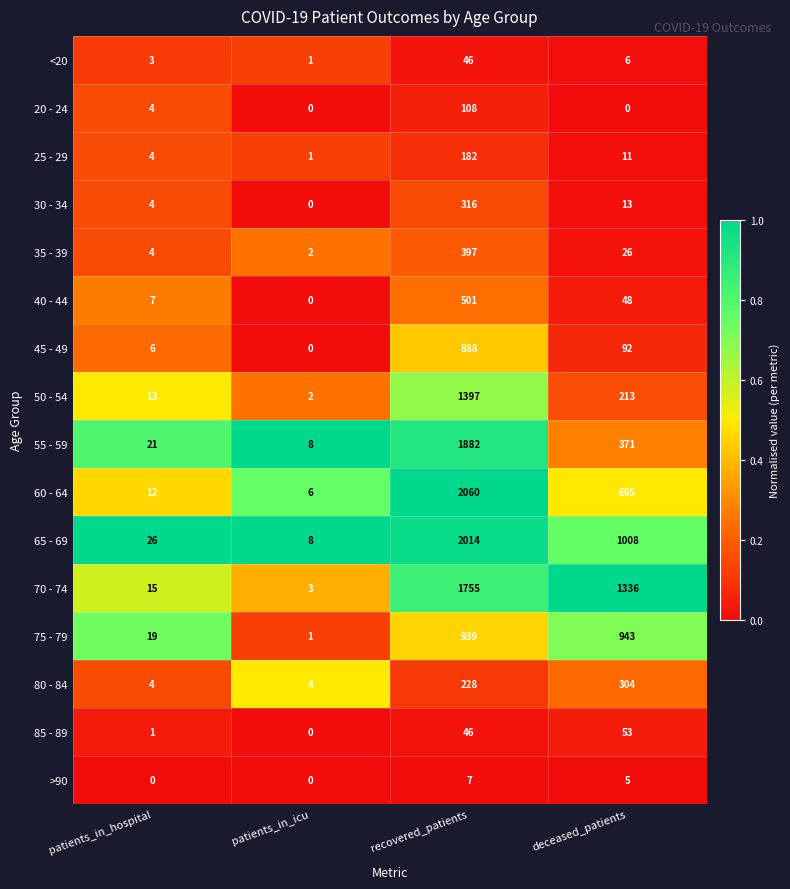

List the labels in order of 65 - 69 value, smallest first.

patients_in_icu, patients_in_hospital, deceased_patients, recovered_patients